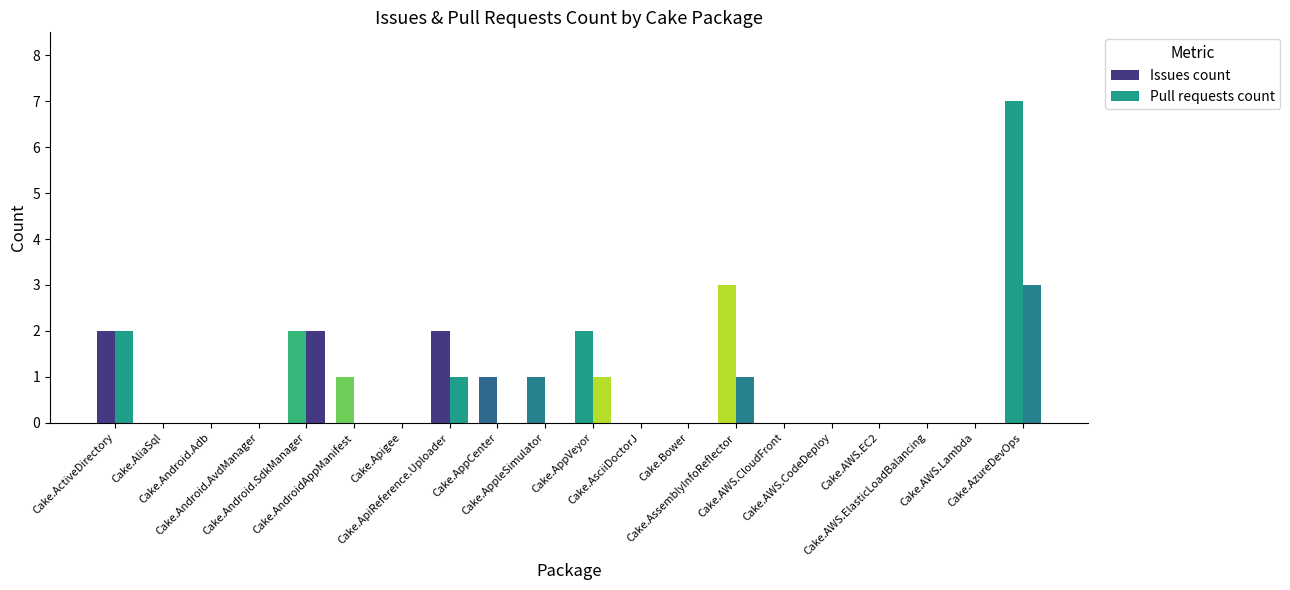

Which category has the lowest value across all series?

Cake.AliaSql